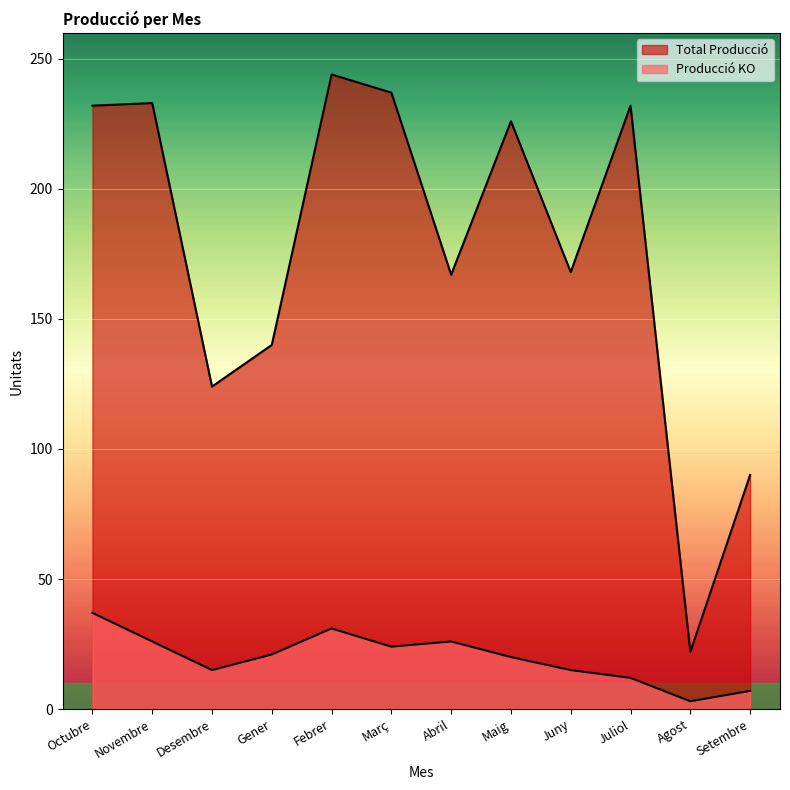

Reading right to left, what are all the values shown in this chart?

Total Producció: 90	22	232	168	226	167	237	244	140	124	233	232
Producció KO: 7	3	12	15	20	26	24	31	21	15	26	37